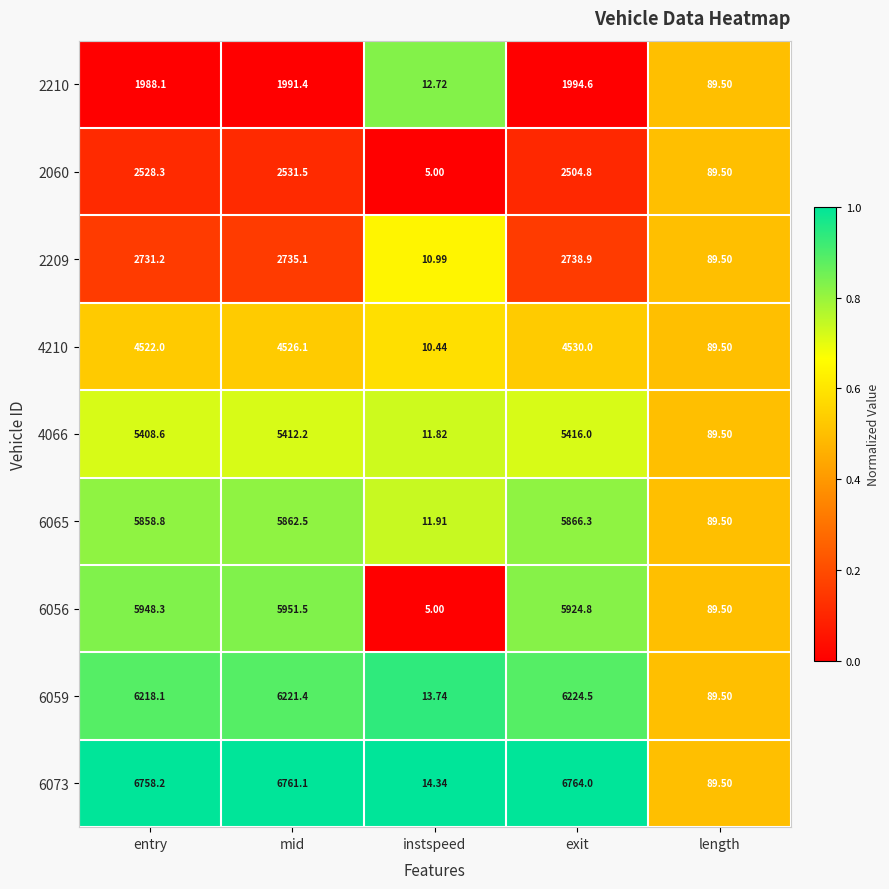

At which label does 2209 first exceed 2731?

entry